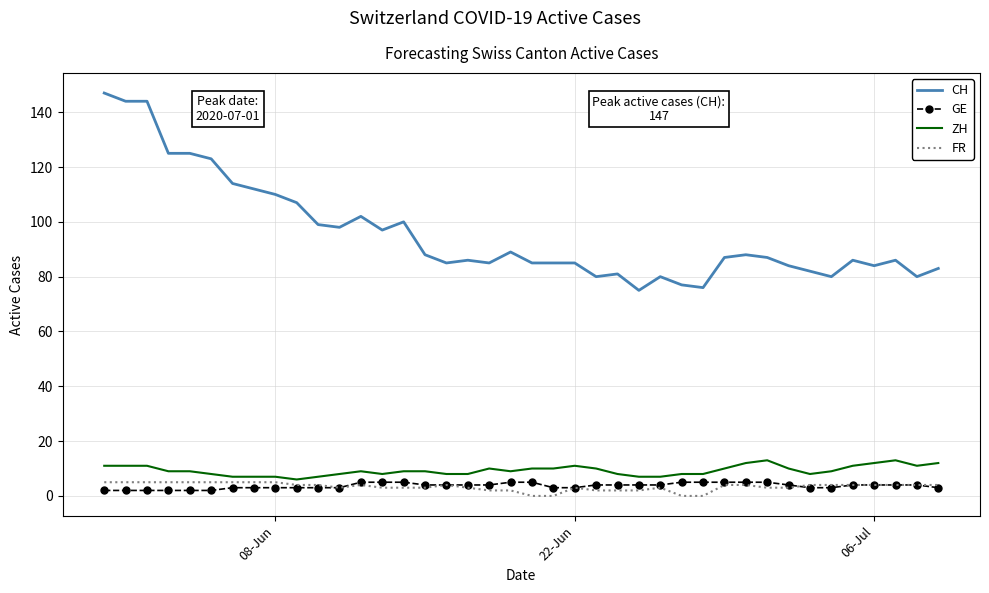

What is the maximum value shown in the chart?

147